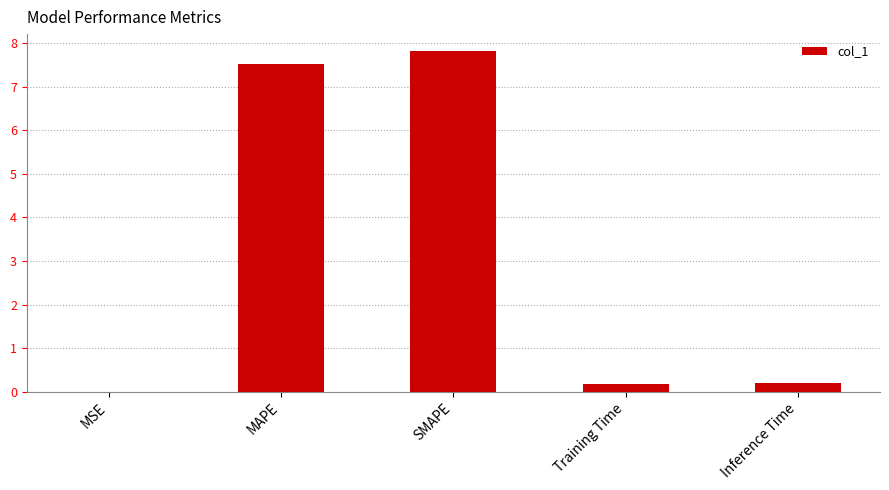

What is the sum of the values at MAPE and Inference Time?

7.7